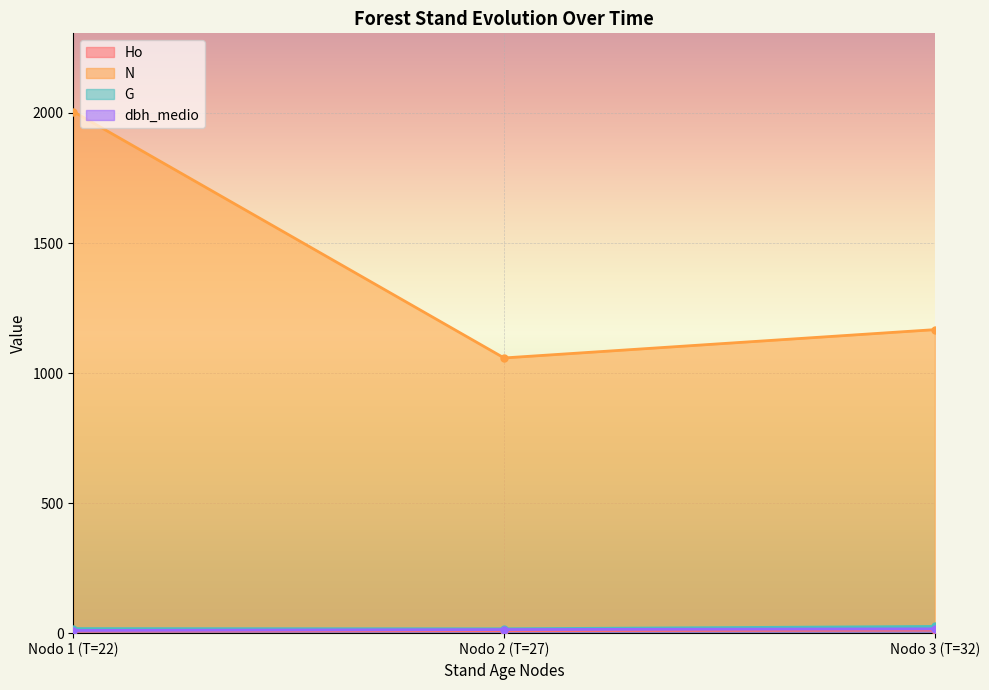

At how many categories does at least one series exceed 438?

3